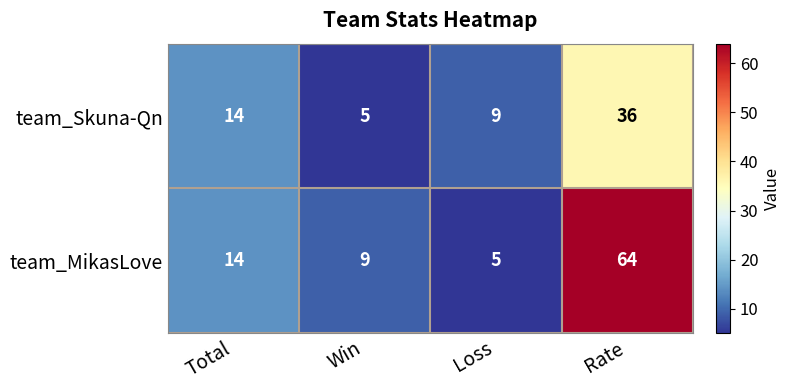

What is the difference between the second highest and minimum values in the team_Skuna-Qn series?

9